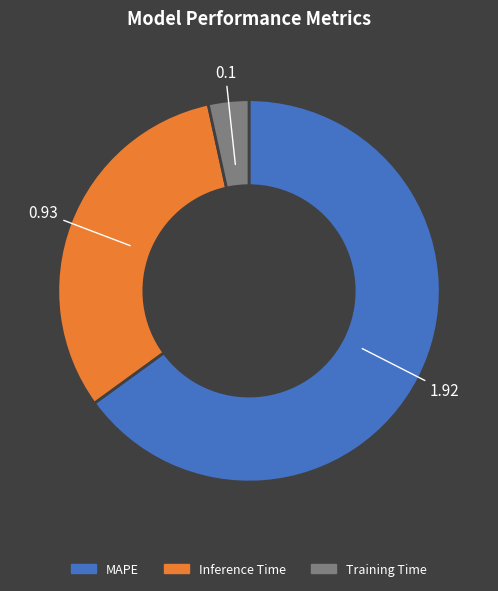

Which slice is the smallest?

Training Time